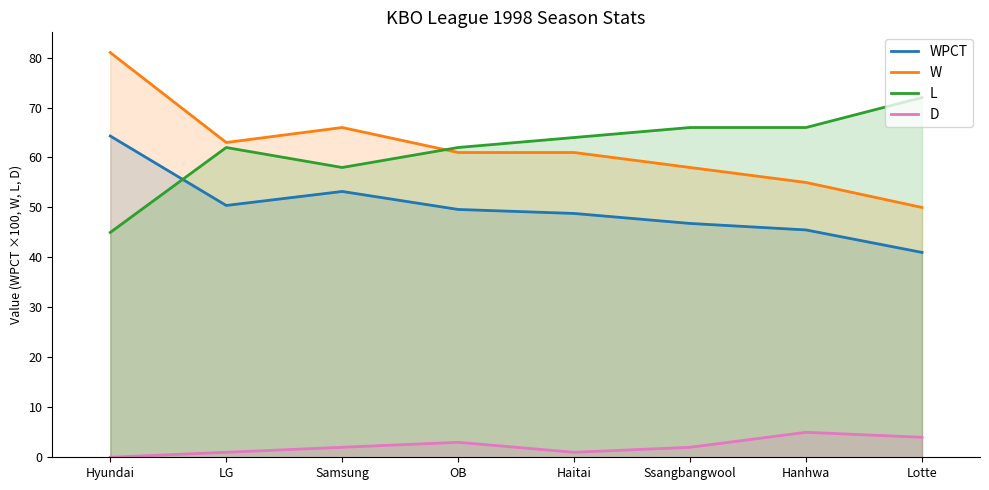

List the series in order of their peak value, highest first.

W, L, WPCT, D